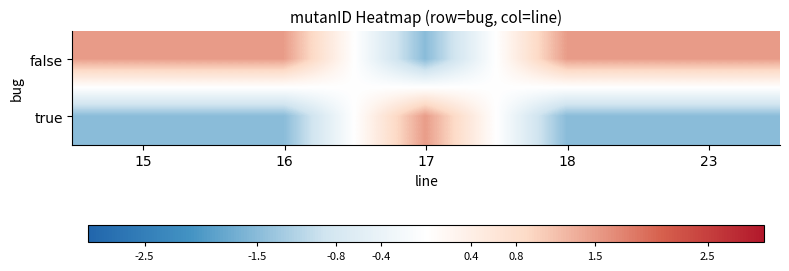

Which has a higher value, 17 or 23?

23